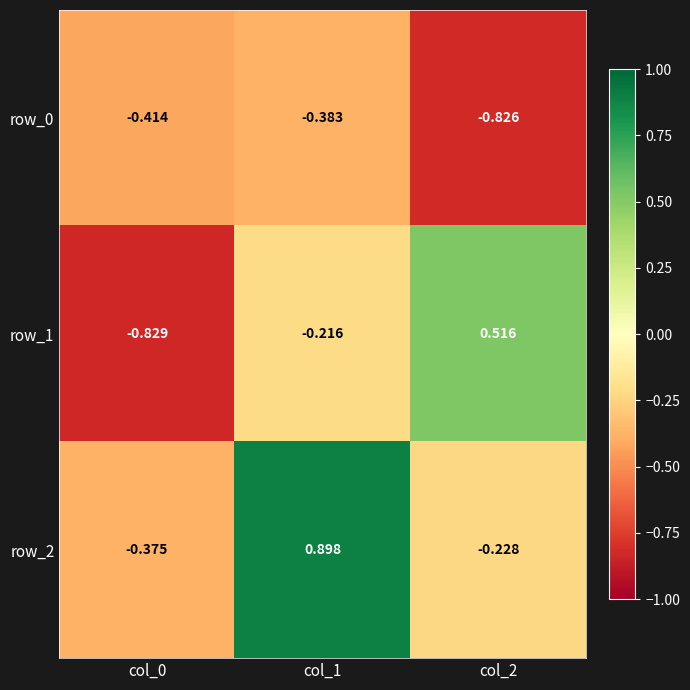

Which category has the lowest value in the row_0 series?

col_2